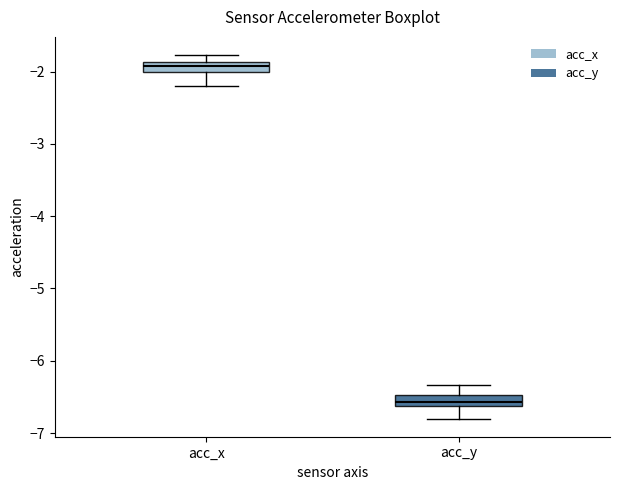

Which box's median line is the lowest?

acc_y